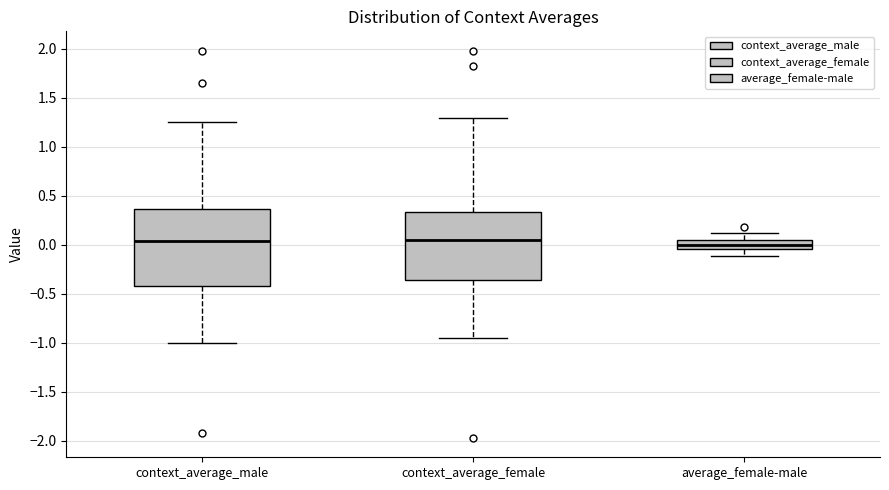

Comparing the boxes themselves (not the whiskers), which one is the tallest?

context_average_male